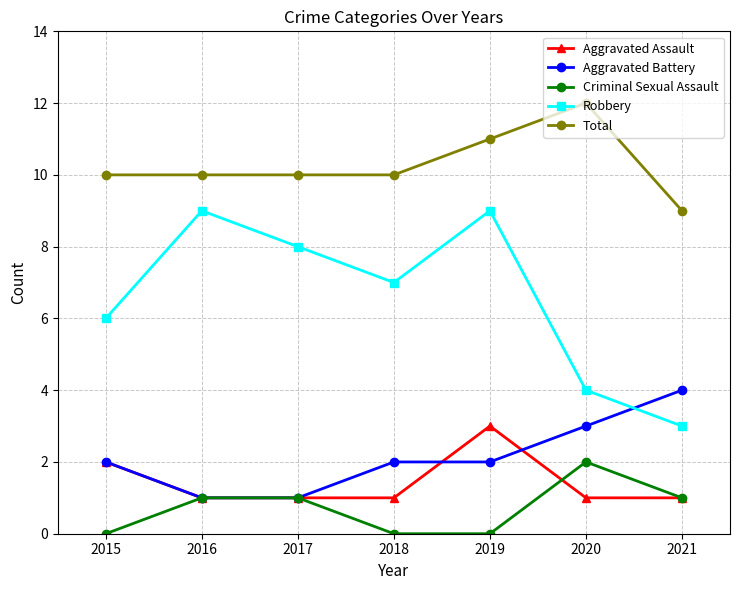

What is the highest value of the Robbery series?

9